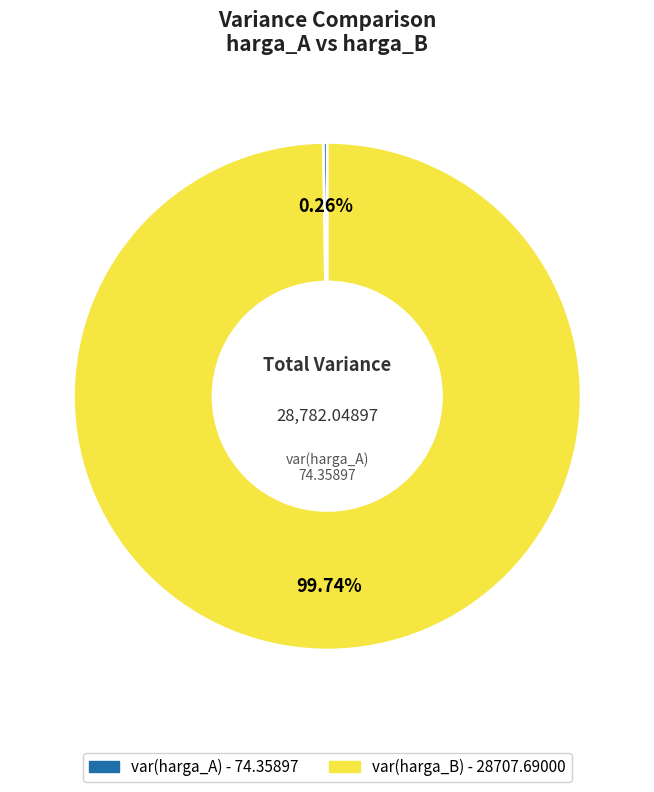

Is there any slice that represents more than half of the pie?

Yes